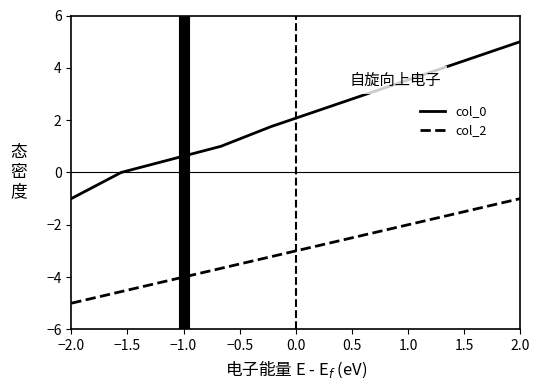

List the series in order of their peak value, highest first.

col_0, col_2